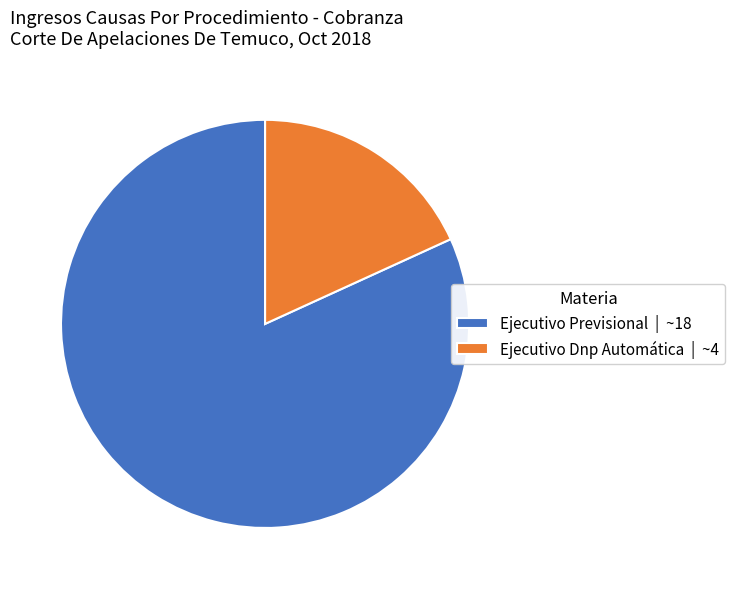

What is the smallest slice in the pie chart?

Ejecutivo Dnp Automática